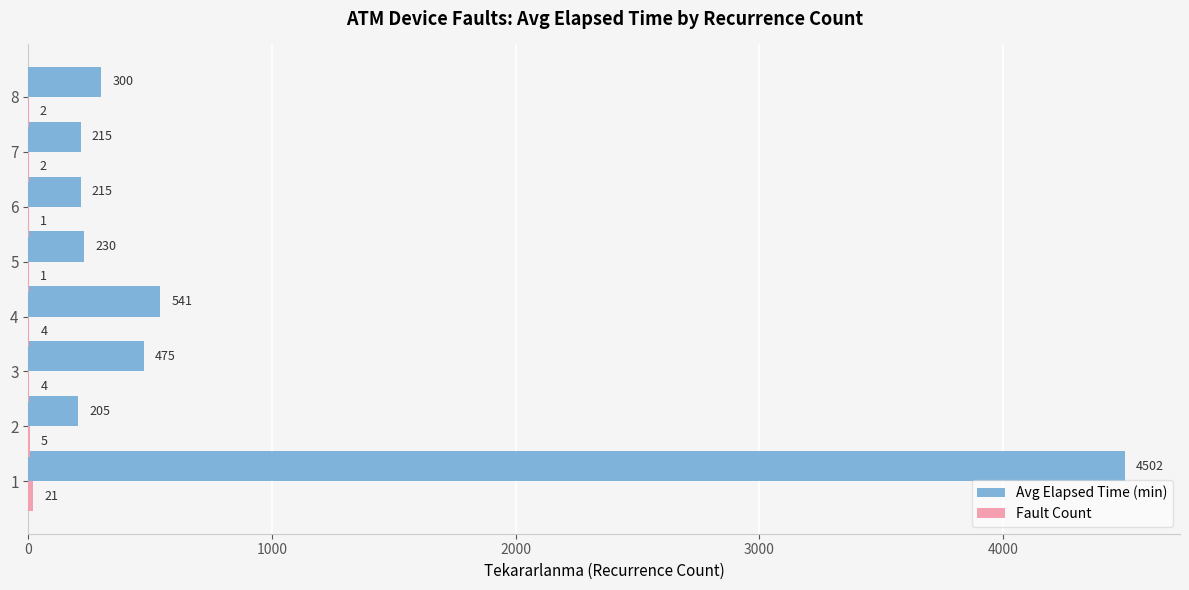

What is the greatest value displayed?

4502.4